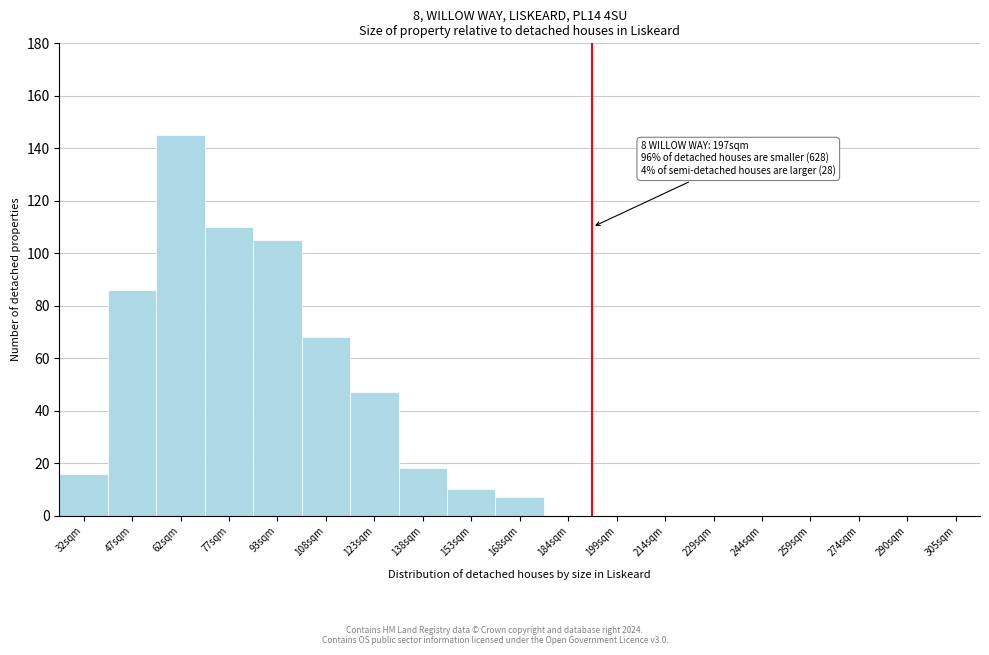

Reading left to right, list all the values displayed in this chart.

32sqm=16	47sqm=86	62sqm=145	77sqm=110	93sqm=105	108sqm=68	123sqm=47	138sqm=18	153sqm=10	168sqm=7	184sqm=0	199sqm=0	214sqm=0	229sqm=0	244sqm=0	259sqm=0	274sqm=0	290sqm=0	305sqm=0